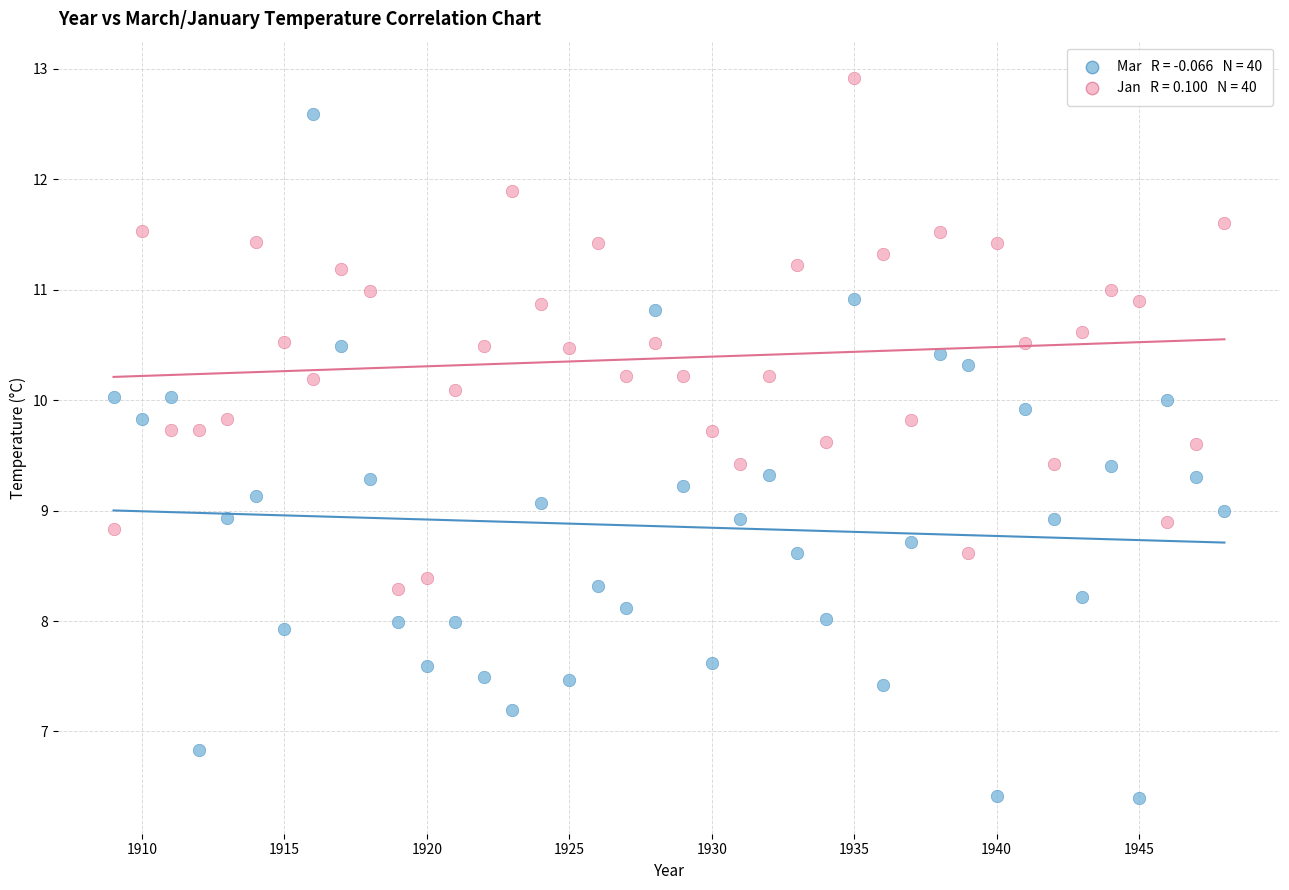

Across all data points, what is the range of Y values (max minus min)?

6.5